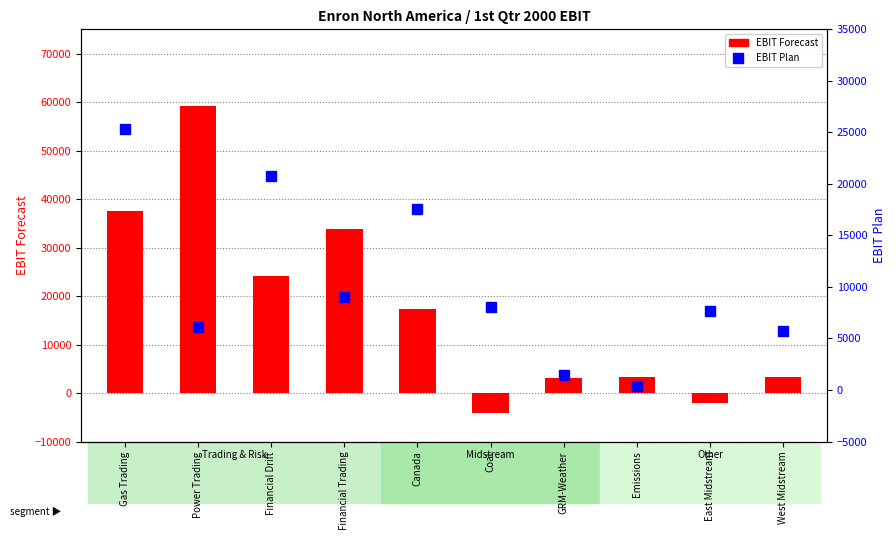

Count the number of categories in the chart.

10